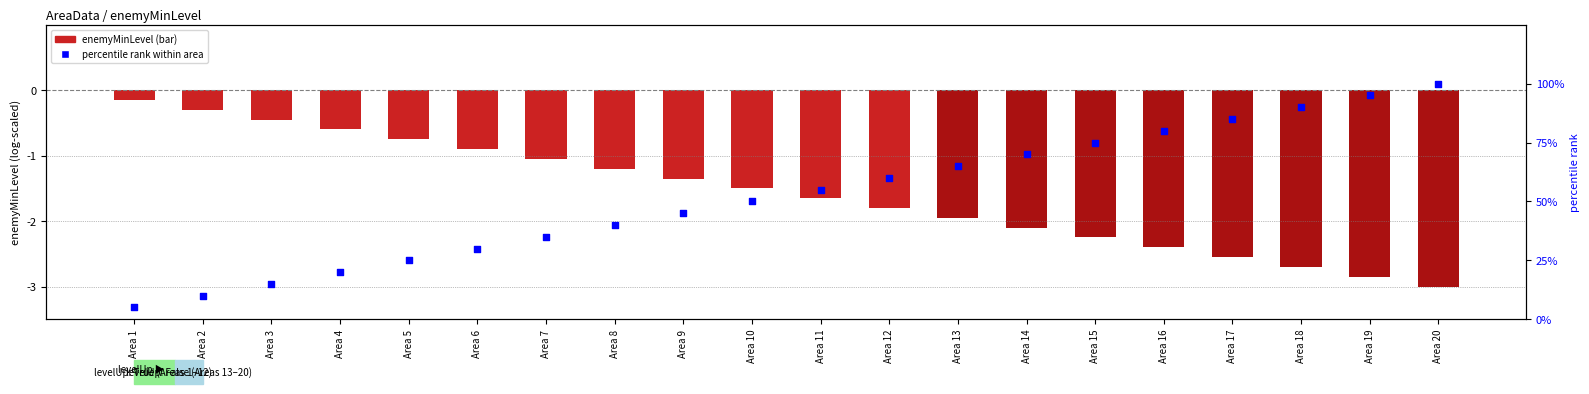

Which series reaches the minimum Y coordinate?

enemyMinLevel (normalized)